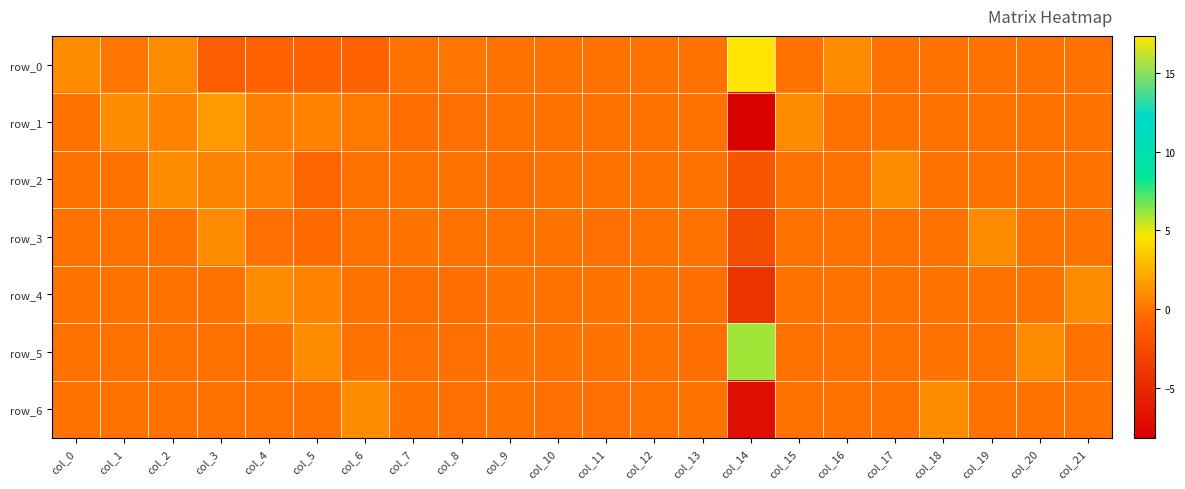

Count the number of data series in this chart.

7